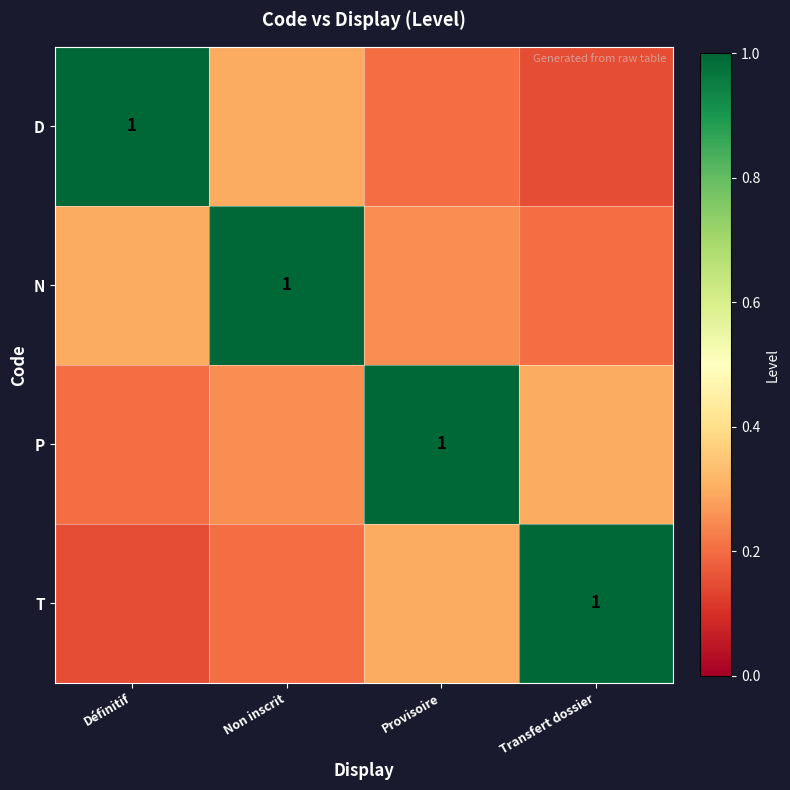

What is the difference between the maximum and minimum values in the T series?

0.8